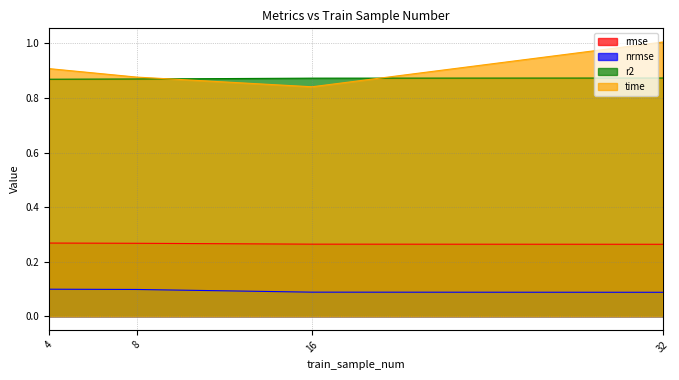

At which category is the sum across all series the highest?

32